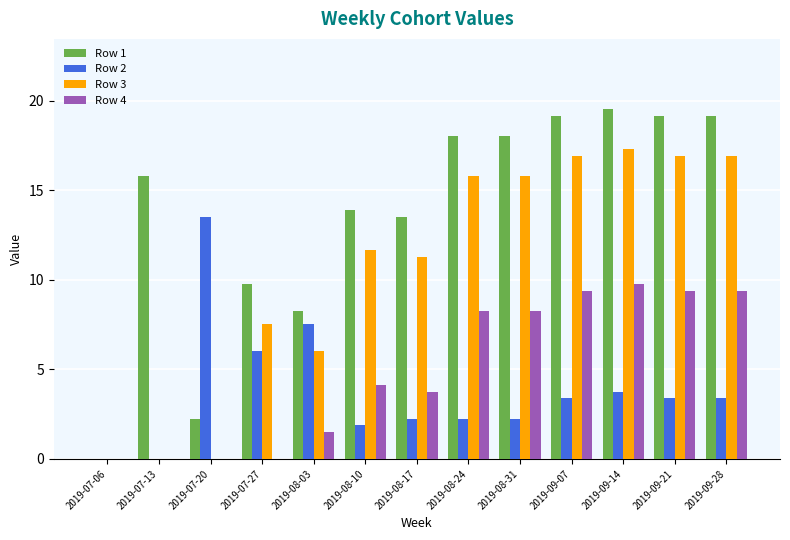

What is the maximum value shown in the chart?

19.5